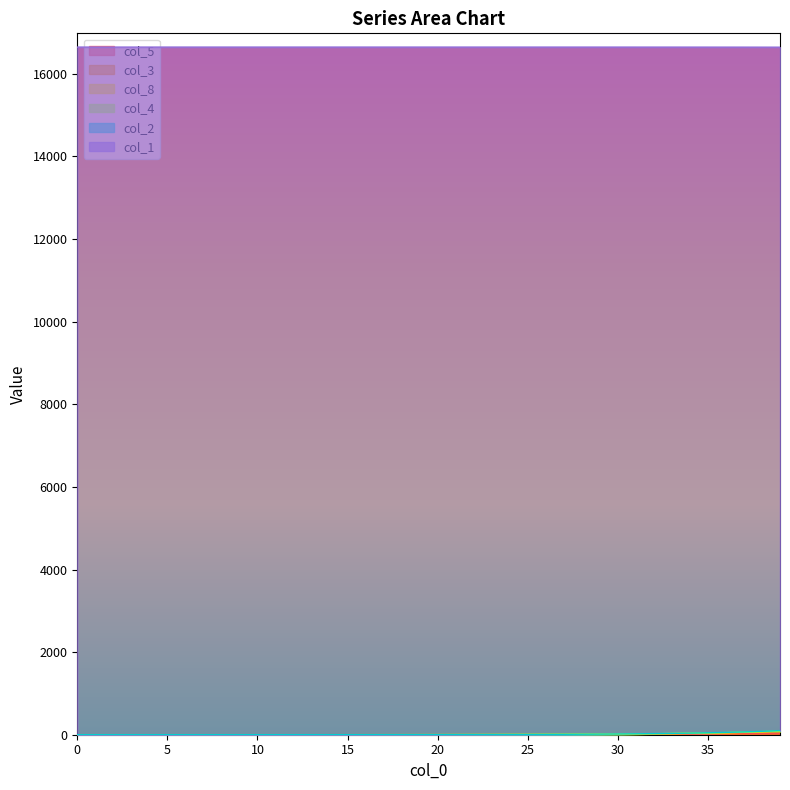

Is it true that col_4 equals 40.9 at 33?

False